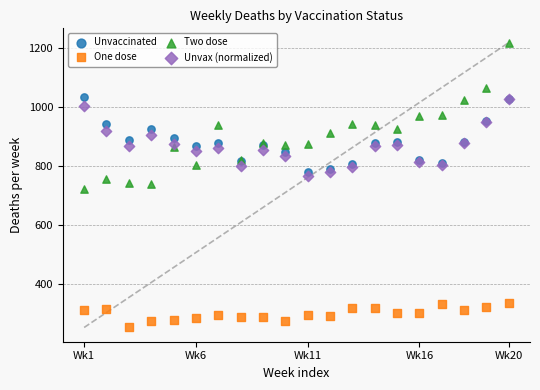

Which series contains the lowest Y value?

One dose